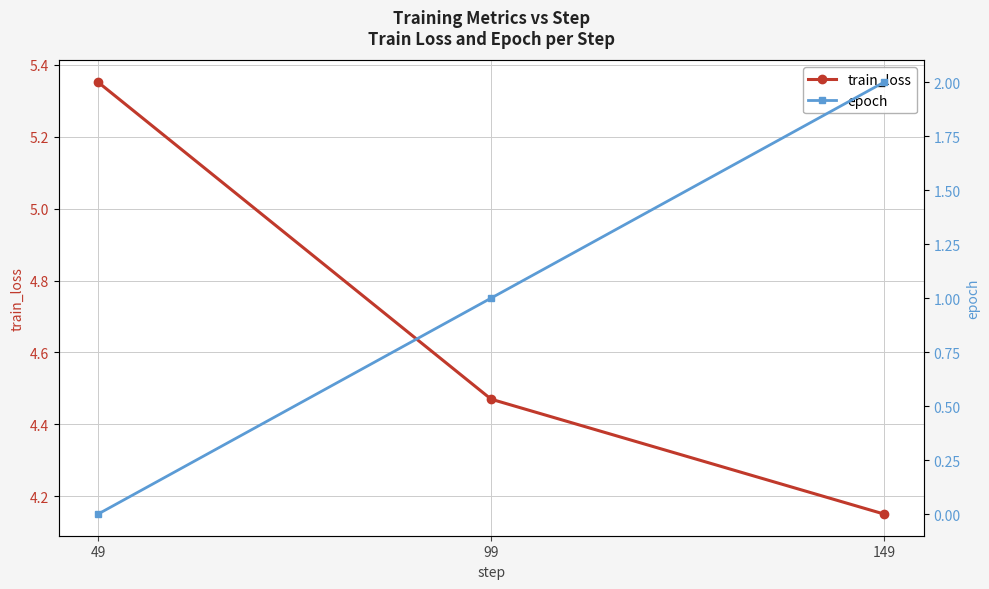

At how many categories does at least one series exceed 2?

3